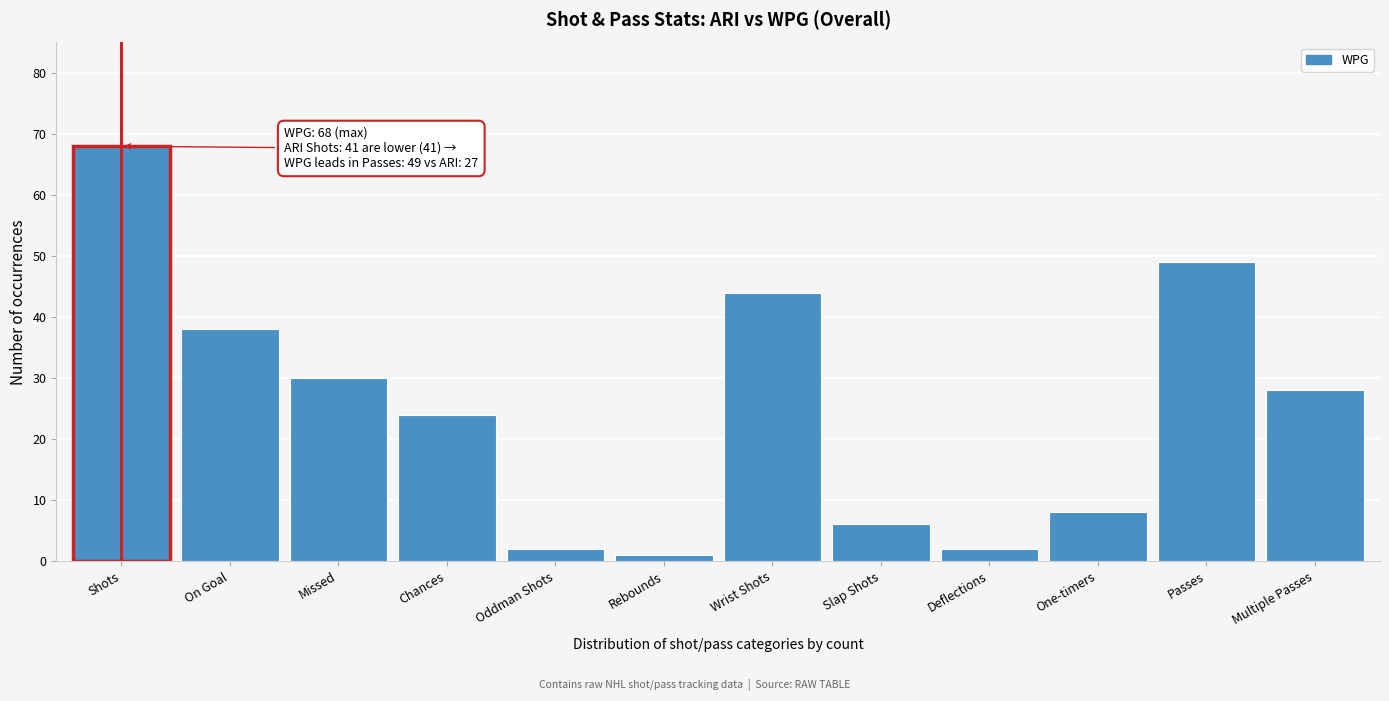

Reading right to left, transcribe all the data shown in this chart.

28	49	8	2	6	44	1	2	24	30	38	68